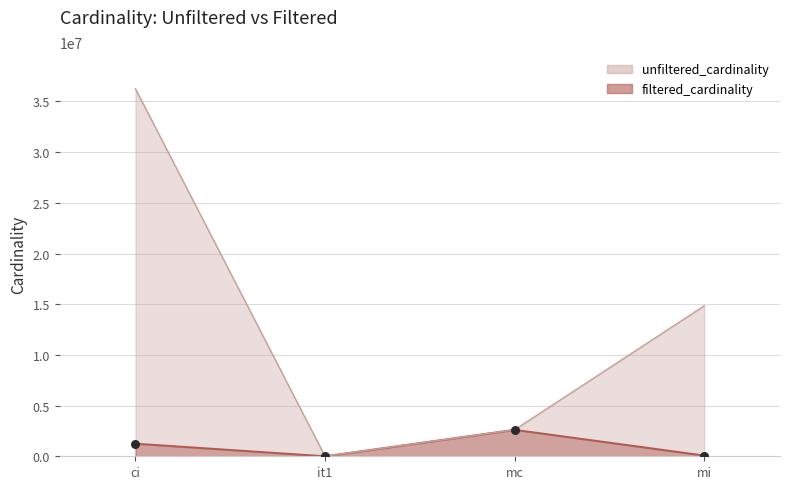

What is the total value across all series at ci?

37489060